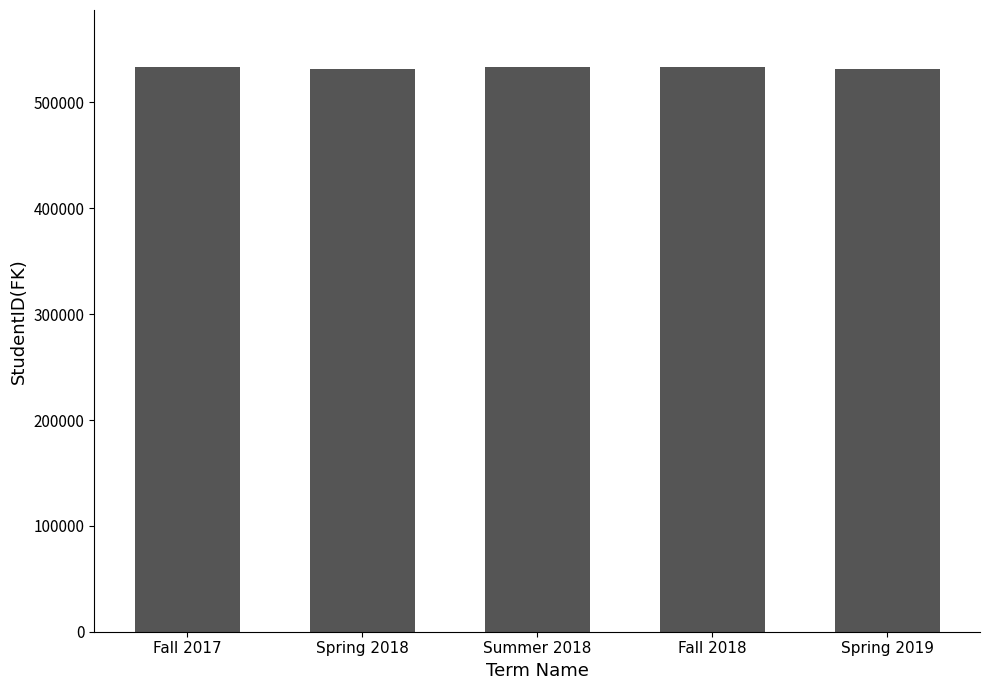

The chart shows a value of 533710 at Summer 2018. True or false?

True